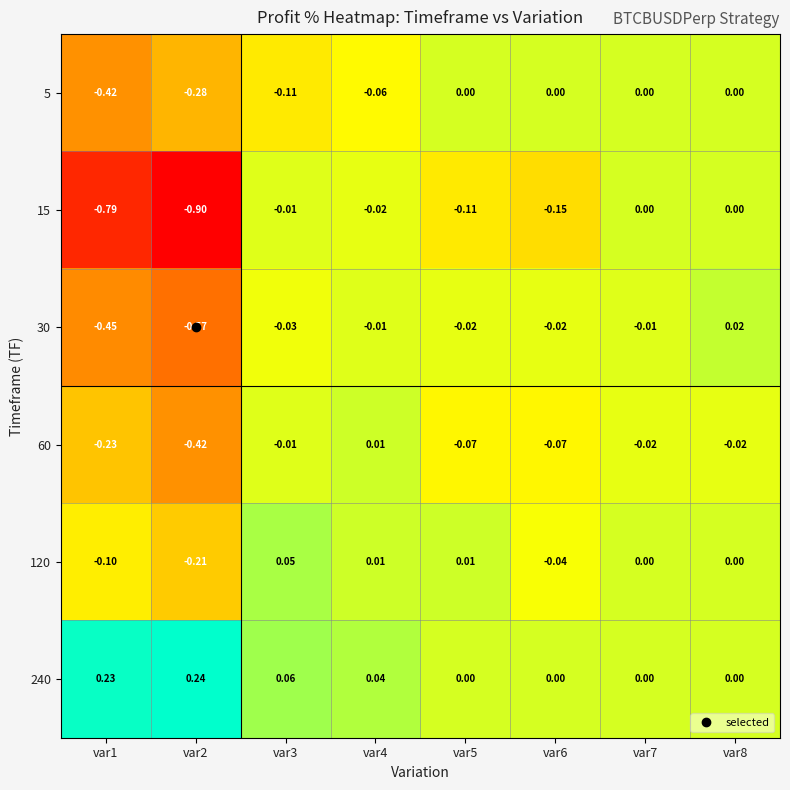

Is the value of 15 at var1 greater than the value of 120 at var6?

No